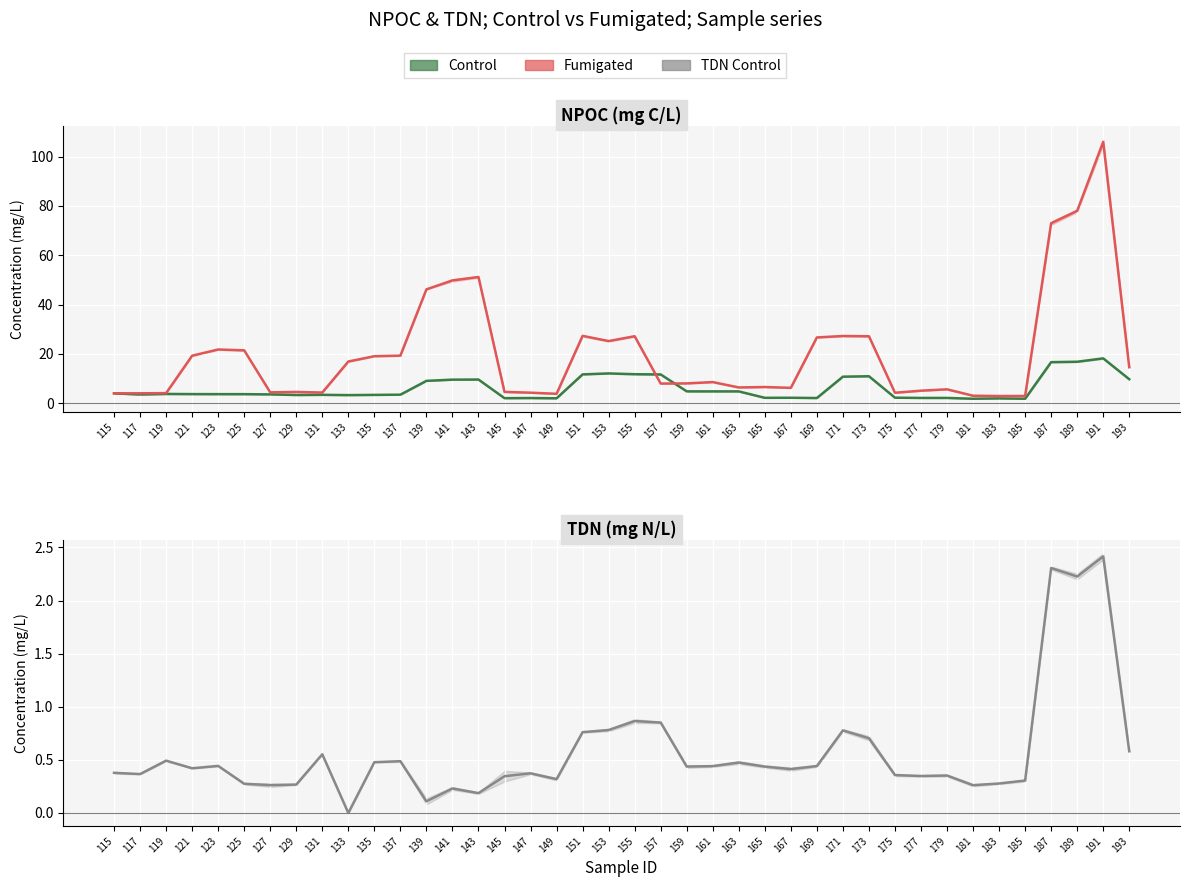

How many lines are shown in the chart?

3